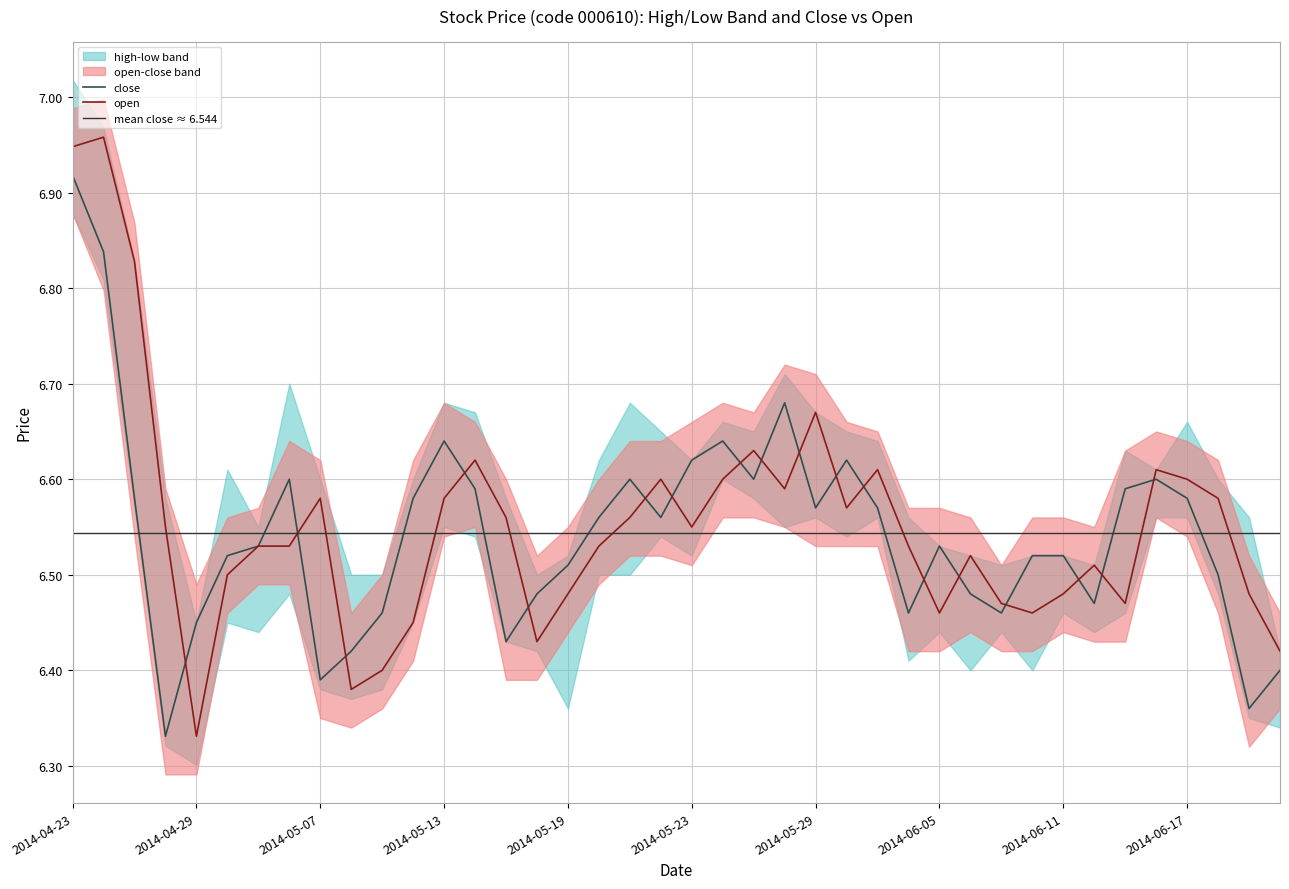

Which category has the lowest value in the open series?

2014-04-29